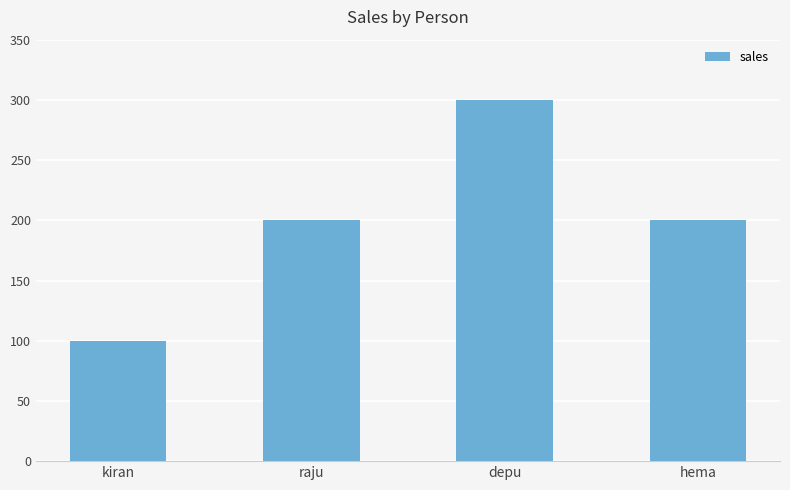

Reading right to left, extract all data points from this chart.

200	300	200	100